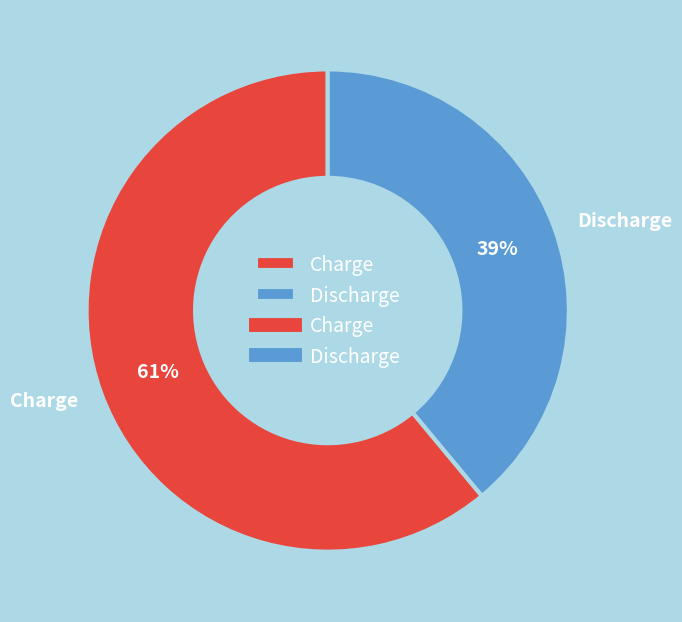

Which category has the smallest portion of the pie?

Discharge